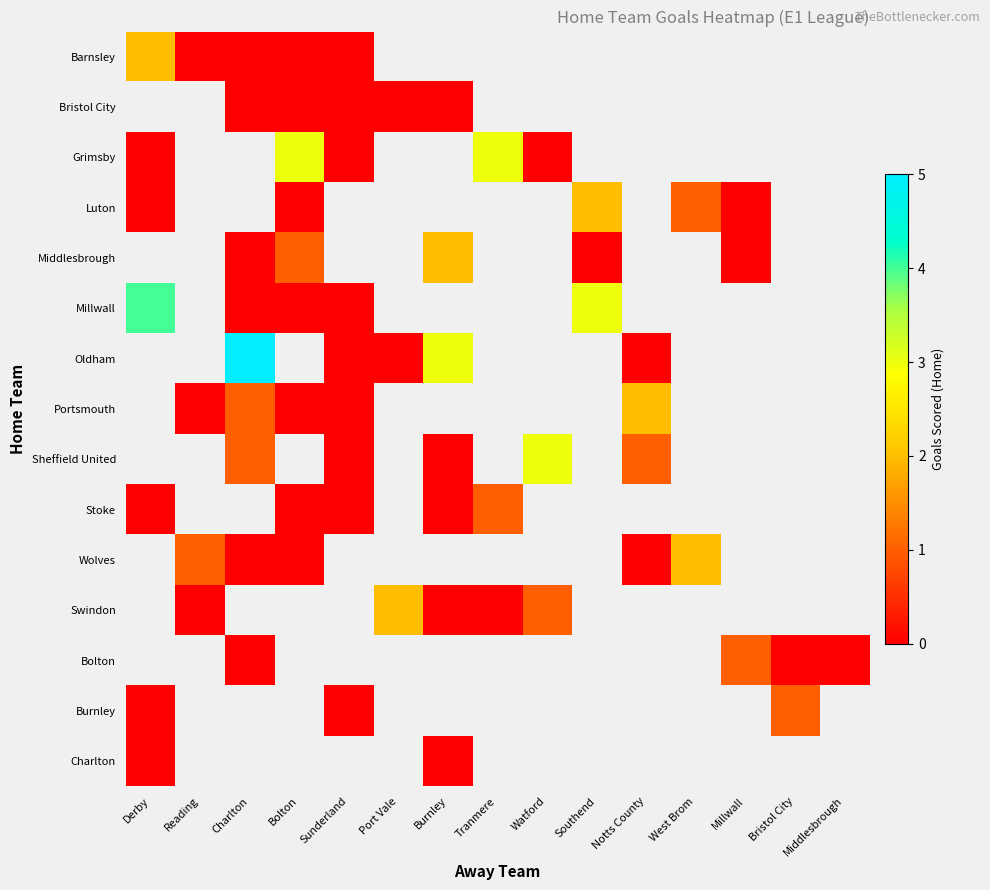

How many categories are shown in the chart?

15